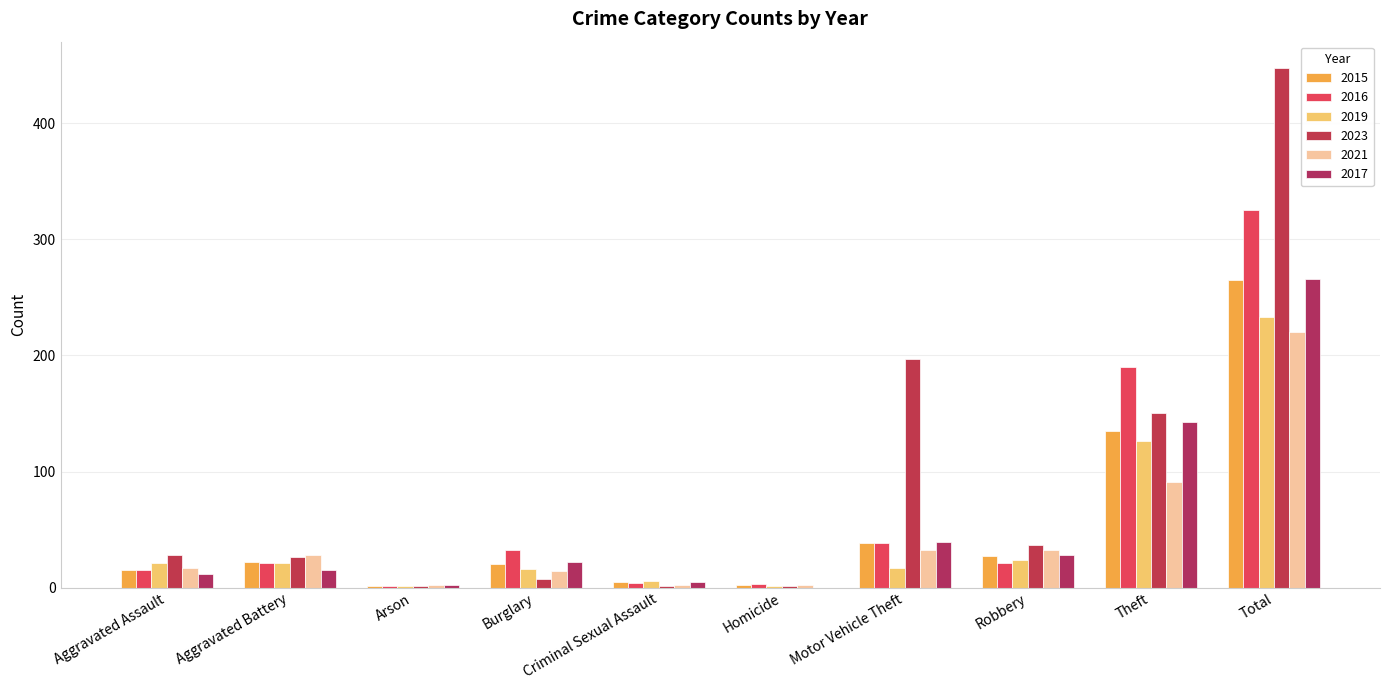

Count the number of categories in the chart.

10